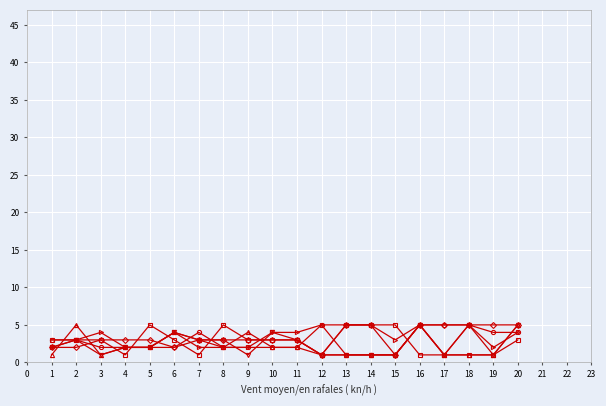

What is the greatest value displayed?

5